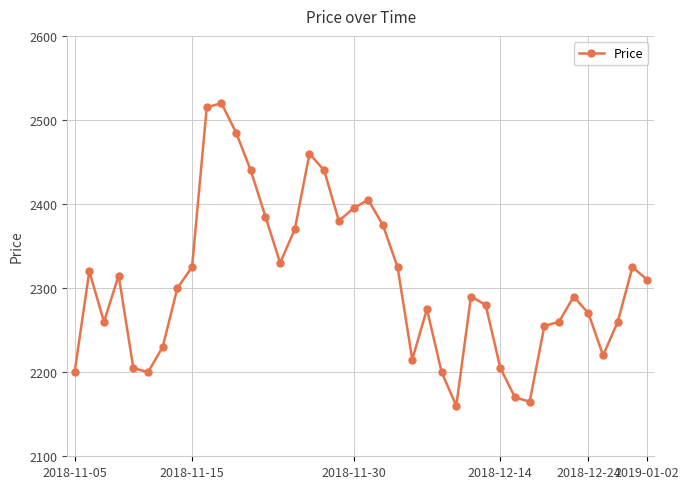

Count the number of categories in the chart.

40